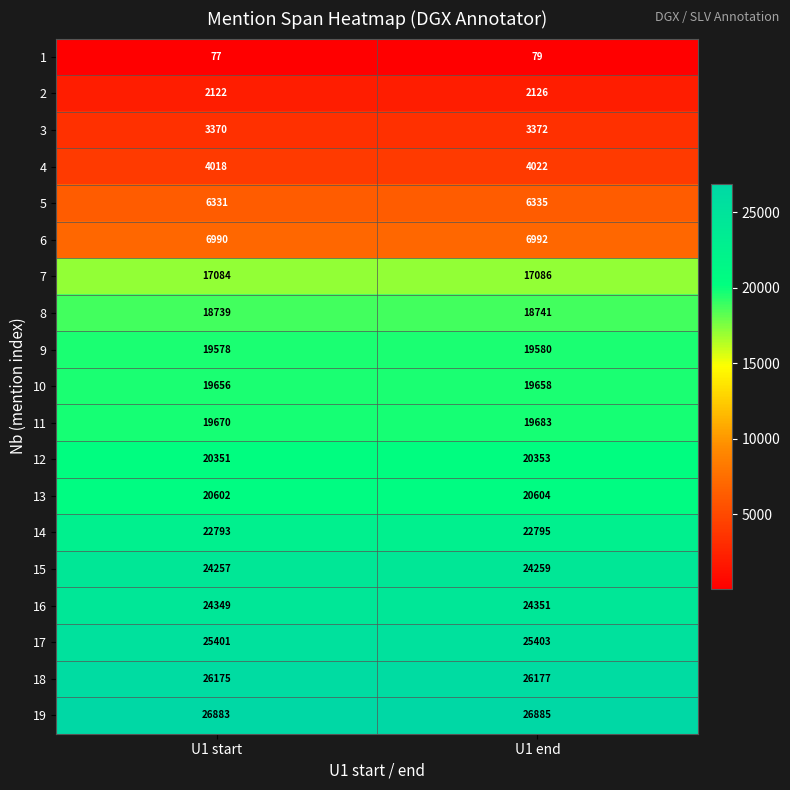

Read the 15 value at U1 end.

24259